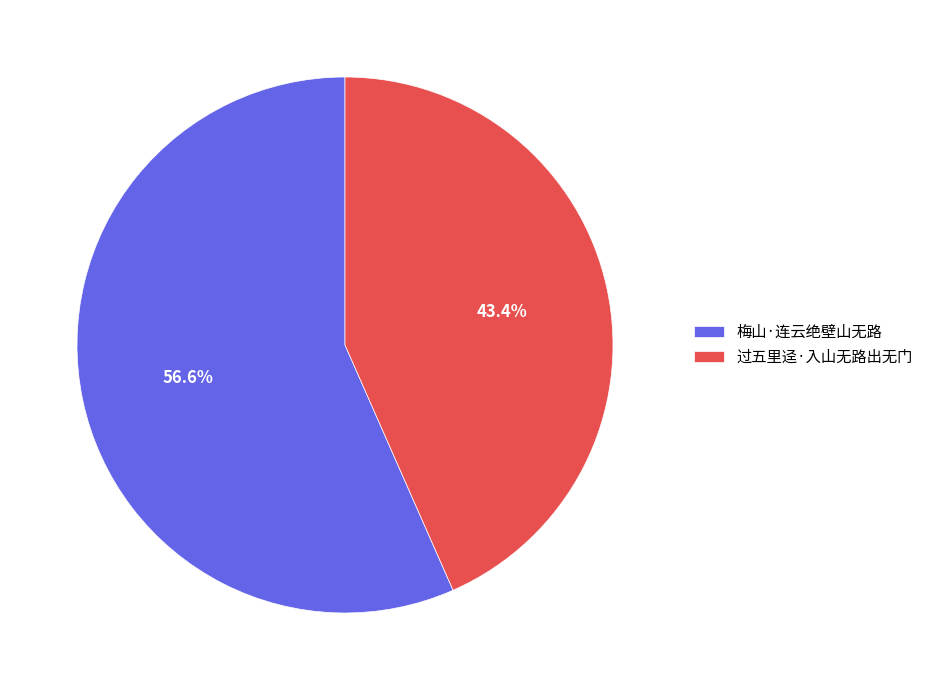

Does 过五里迳·入山无路出无门 represent more than half of the total?

No